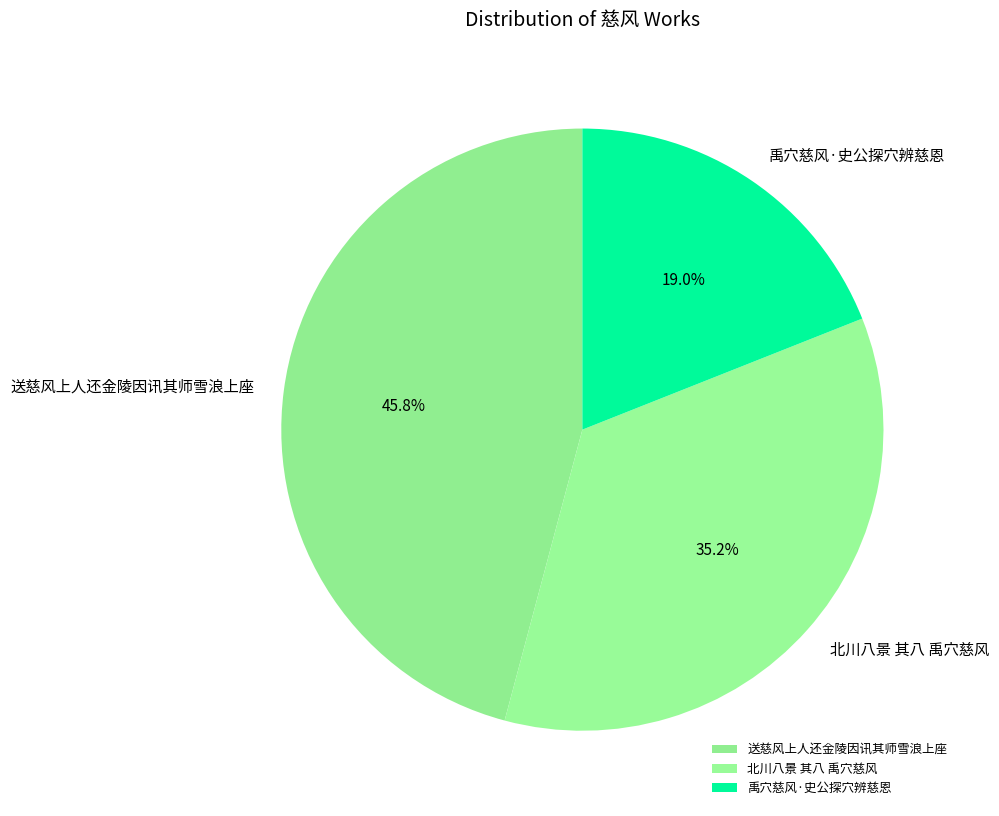

Which has a higher value, 北川八景 其八 禹穴慈风 or 送慈风上人还金陵因讯其师雪浪上座?

送慈风上人还金陵因讯其师雪浪上座